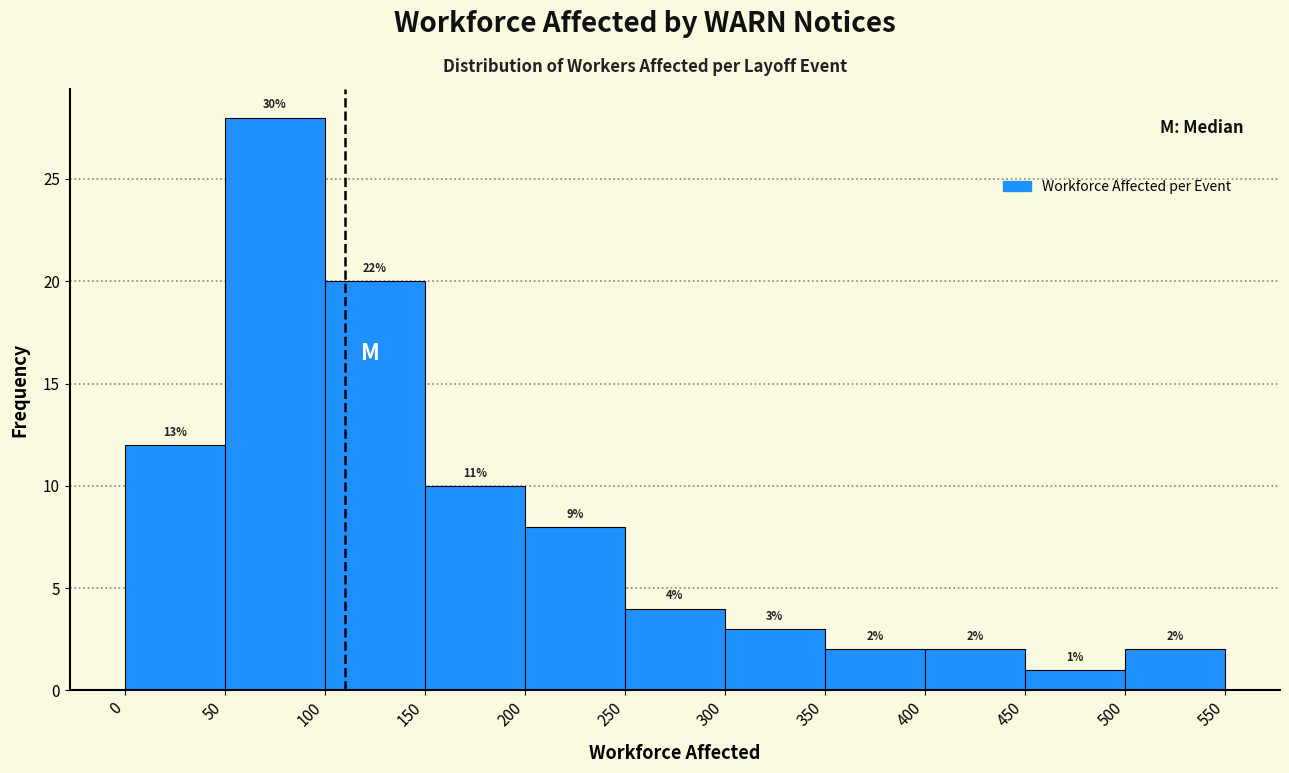

Which range on the x-axis has the tallest bar?

50 to 100